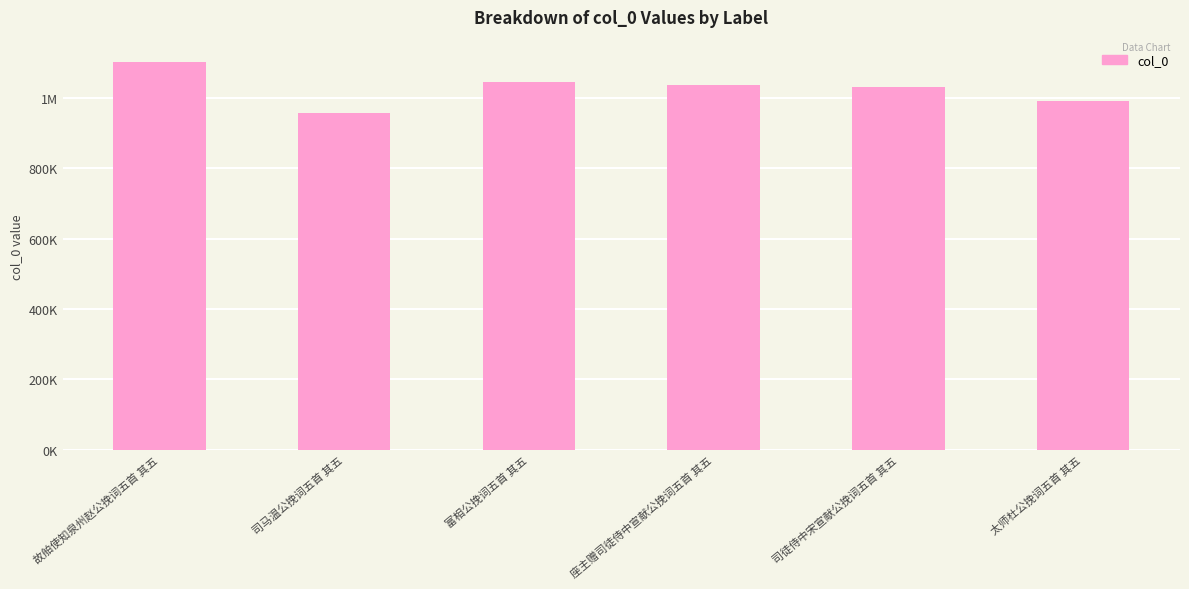

Are the bars horizontal?

No